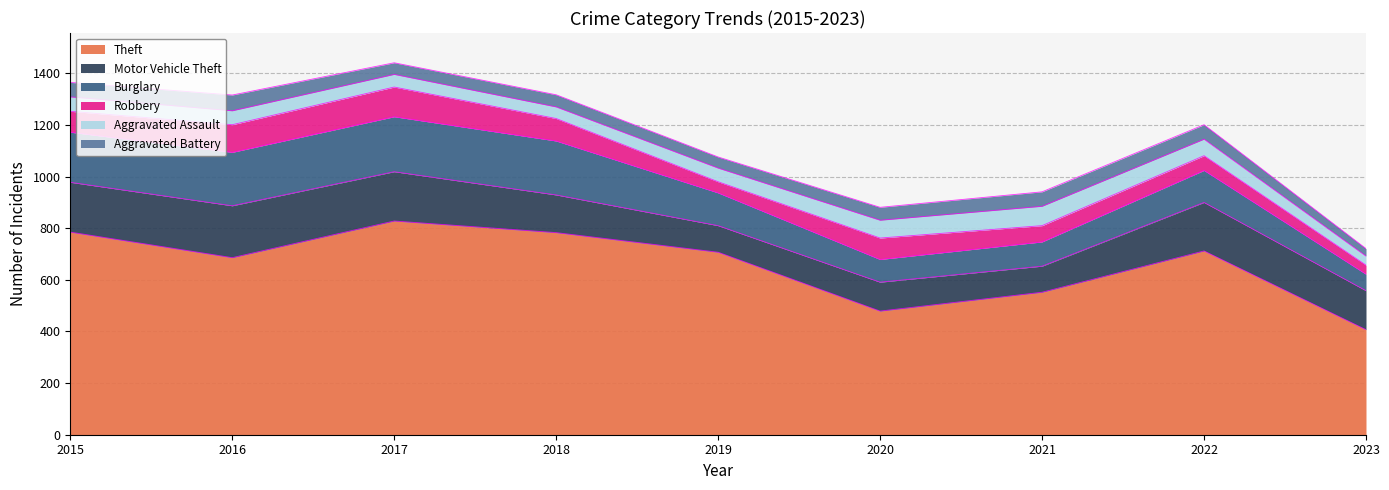

What is the value of the Robbery point at the 8th from the left?

57